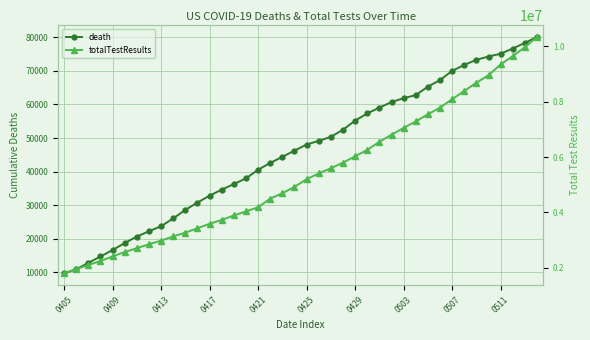

At which label does totalTestResults reach its minimum?

0405